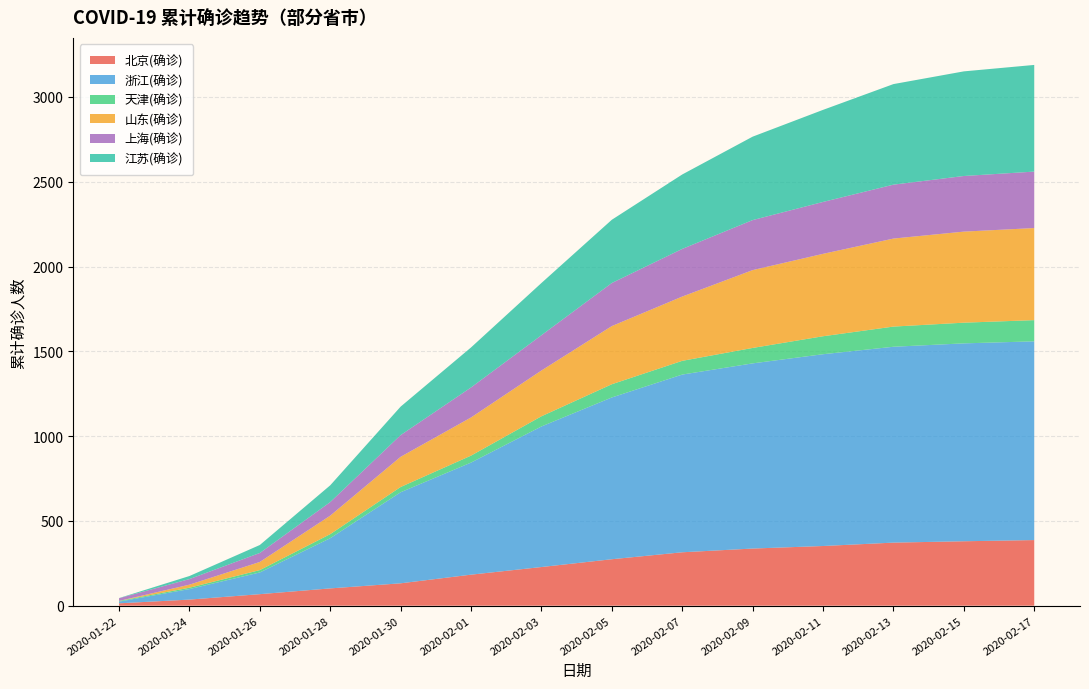

Reading right to left, what are all the values shown in this chart?

北京(确诊): 387	380	372	352	337	315	274	228	183	132	102	68	36	14
浙江(确诊): 1172	1167	1155	1131	1092	1048	954	829	661	537	296	128	62	10
天津(确诊): 125	122	119	106	91	81	78	60	41	31	24	14	8	4
山东(确诊): 543	537	519	486	459	379	343	270	225	178	109	48	18	0
上海(确诊): 333	328	318	306	295	281	254	208	177	128	80	53	33	16
江苏(确诊): 629	617	593	543	492	439	373	308	236	168	99	47	18	1